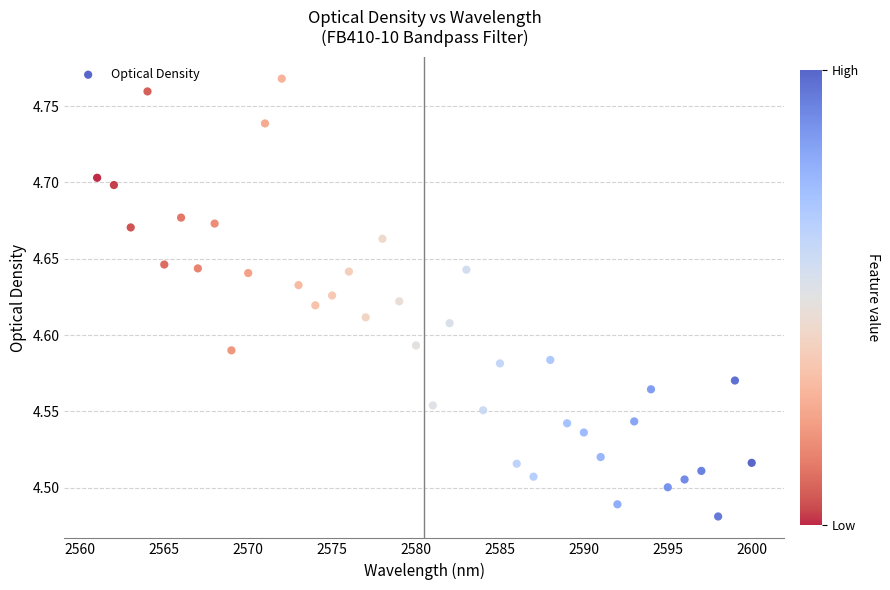

What is the range of X values (max minus min)?

39.0